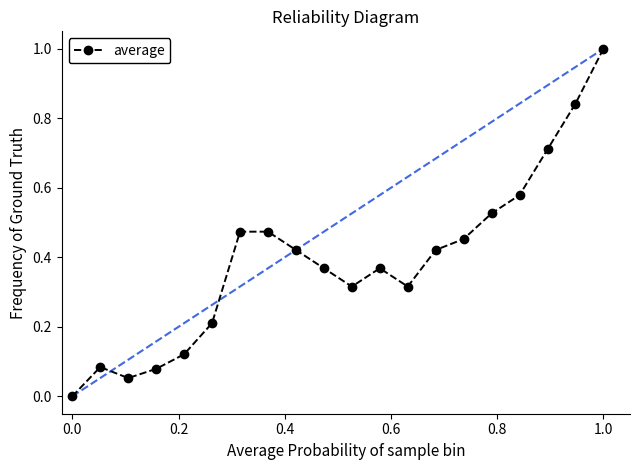

True or false: the data has more than 1 interior local peaks.

True